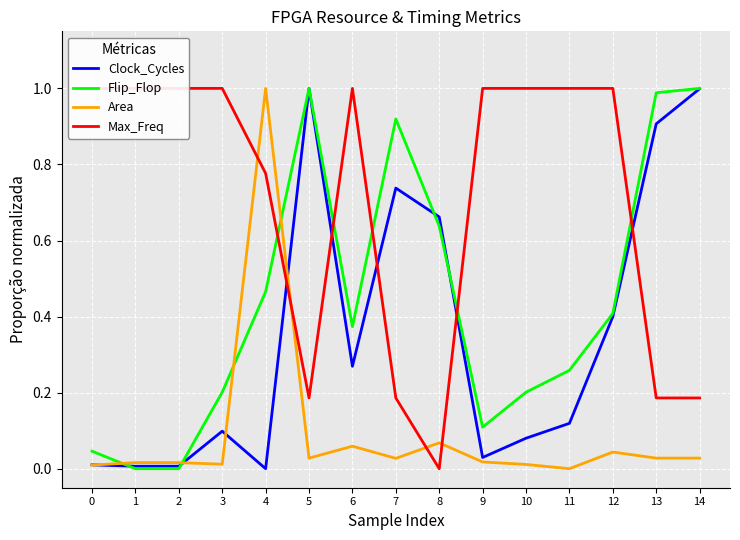

Which series has the widest spread of values?

Clock_Cycles